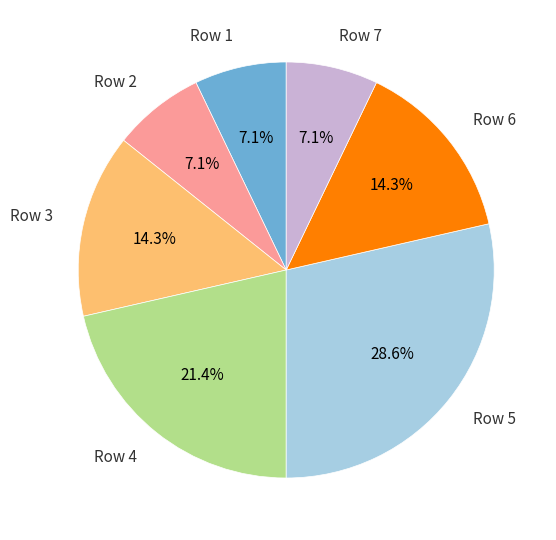

Does Row 6 account for over 50% of the chart?

No